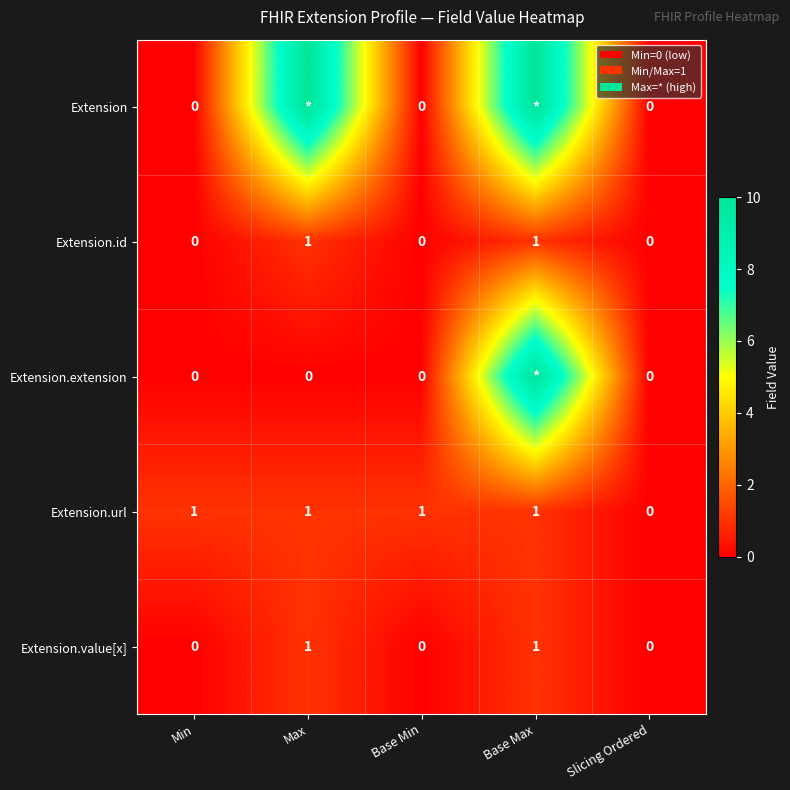

True or false: Extension.url has a value of 1 at Max.

True